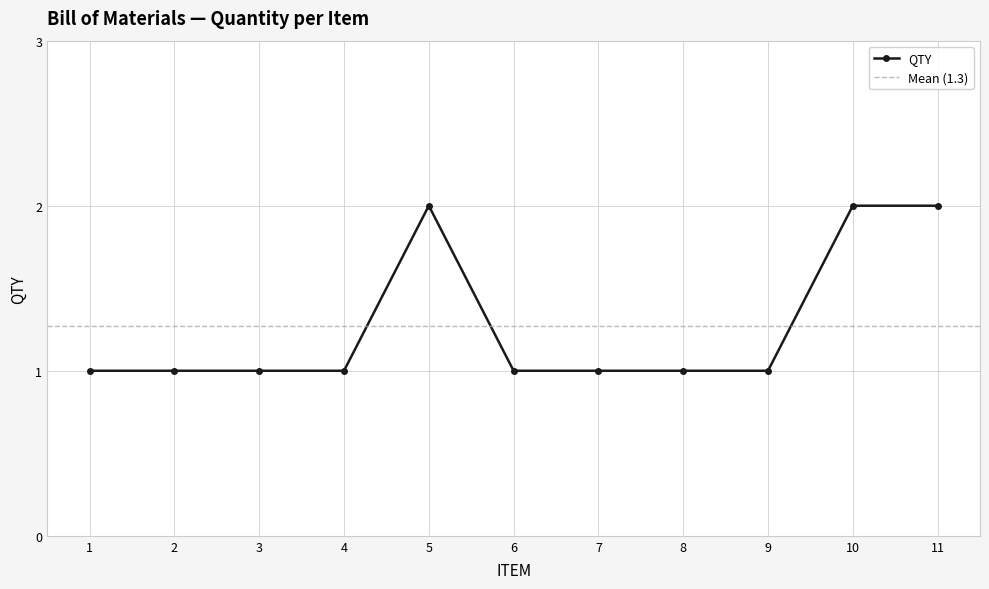

How many lines are shown in the chart?

1